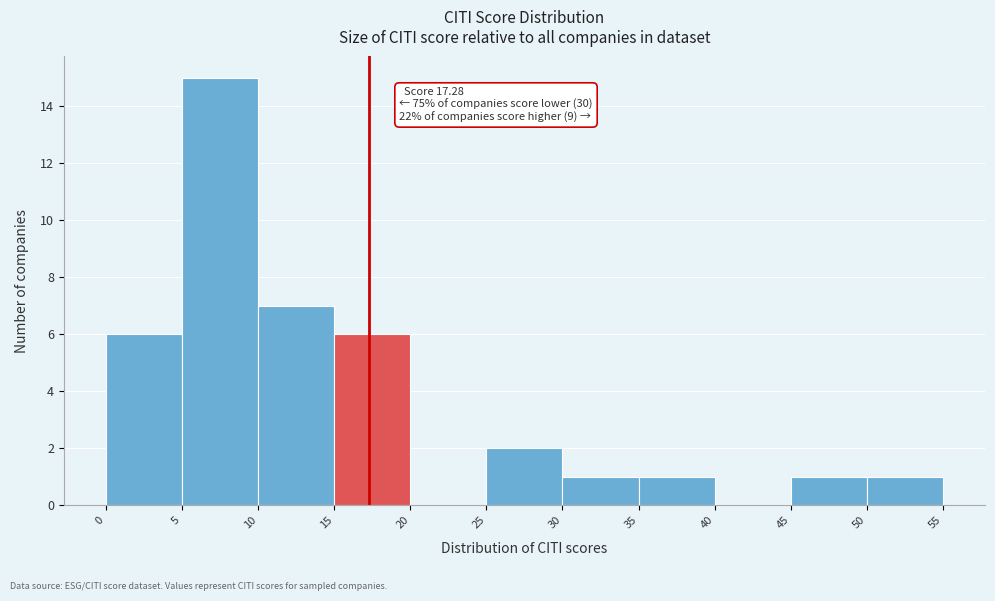

Which range on the x-axis has the tallest bar?

5 to 10